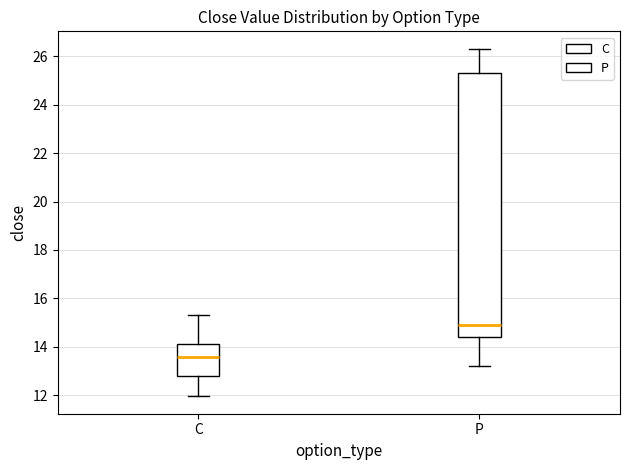

Reading left to right, transcribe this box plot: for each box, give where its median line is, the range the box spans, and where its two whiskers end, as read against the y-axis. The values are not printed on the chart, so give them approximately, as read against the axis.

C: median 13.6, box 12.8 to 14.2, whiskers 12.0 to 15.4
P: median 15.0, box 14.4 to 25.4, whiskers 13.2 to 26.4